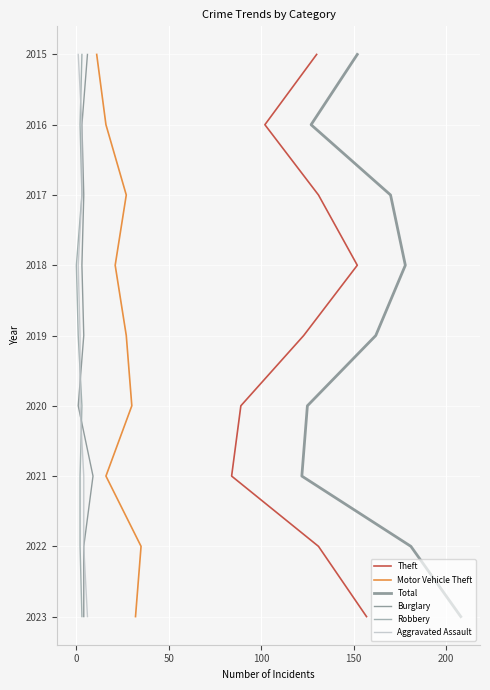

The value of Theft at 8 is 11. True or false?

False